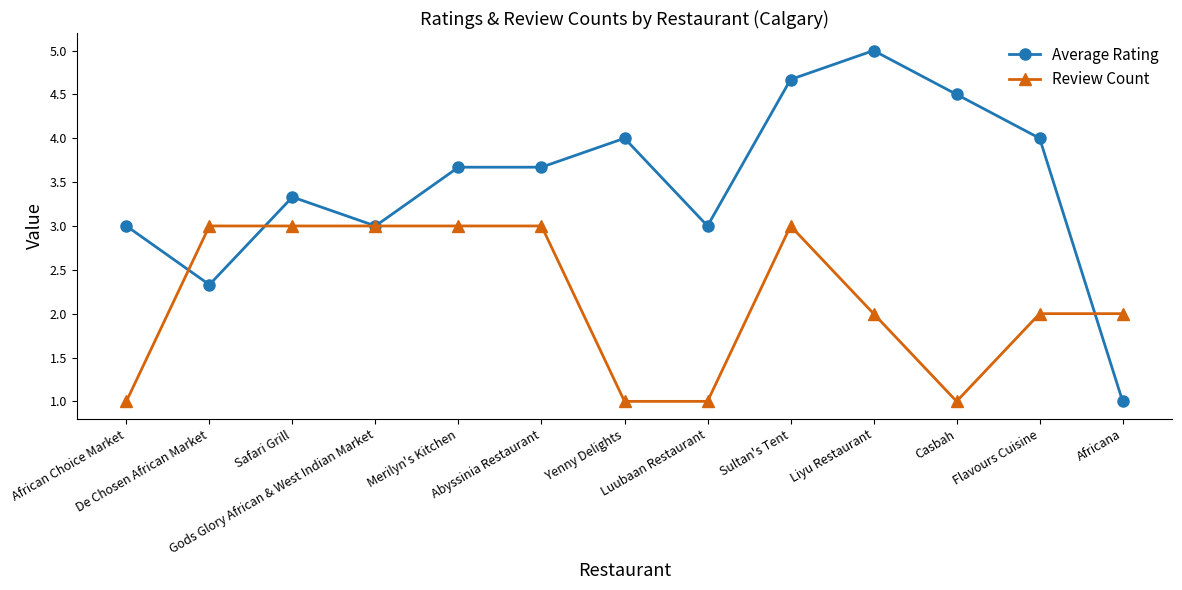

What is the difference between the second highest and minimum values in the Average Rating series?

3.7